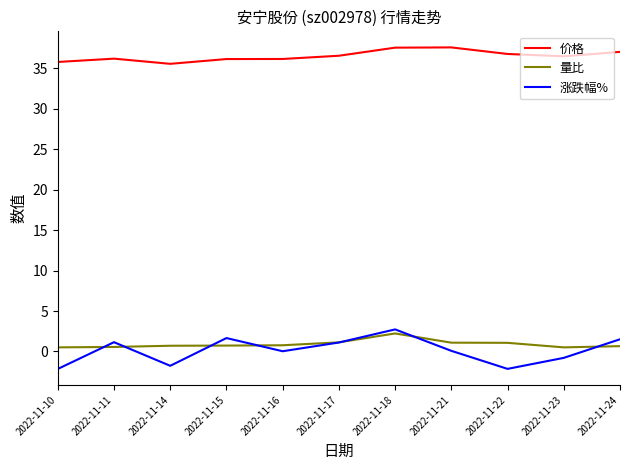

True or false: 涨跌幅% and 价格 cross at least once.

False